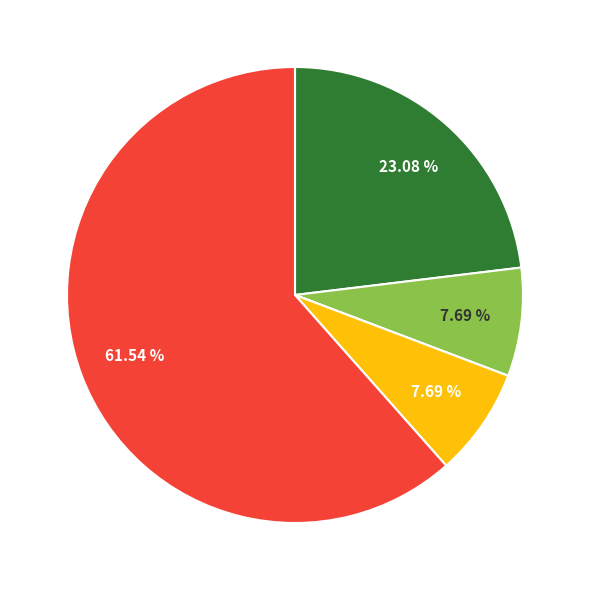

Is there any slice that represents more than half of the pie?

Yes